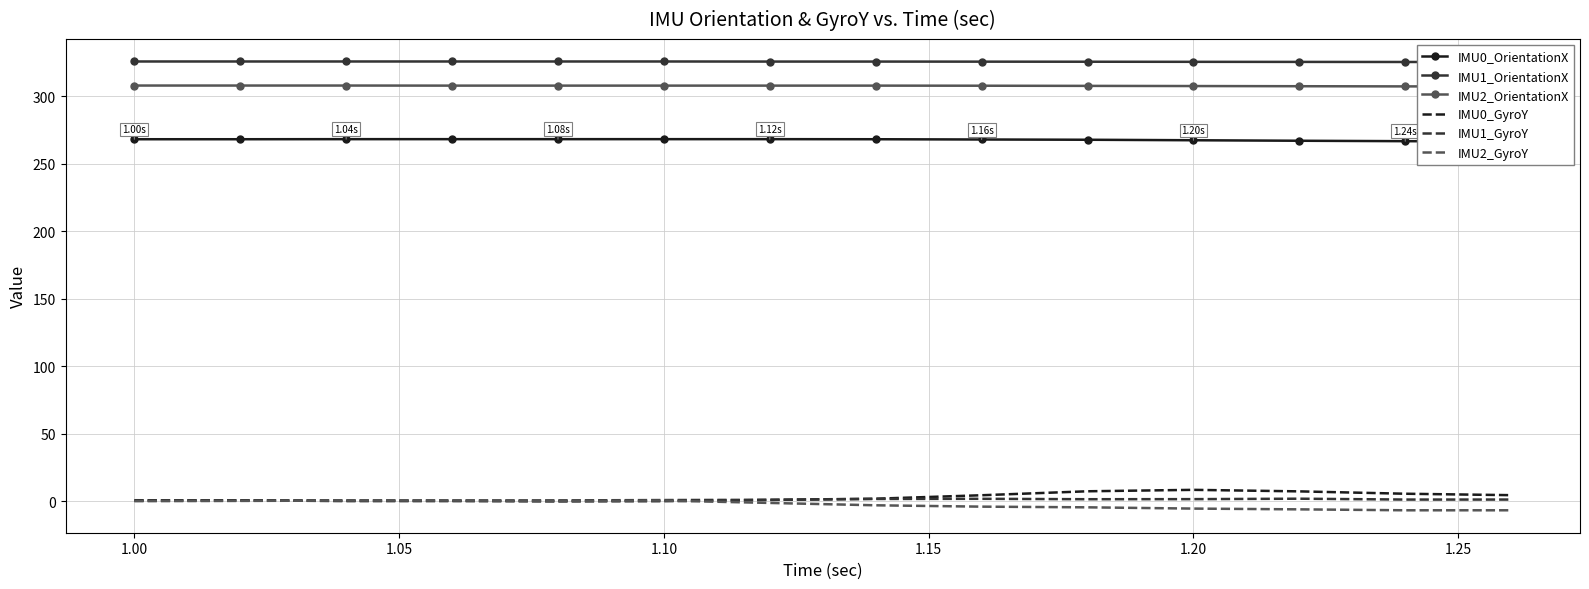

How many intersections are there between IMU2_GyroY and IMU0_GyroY?

2